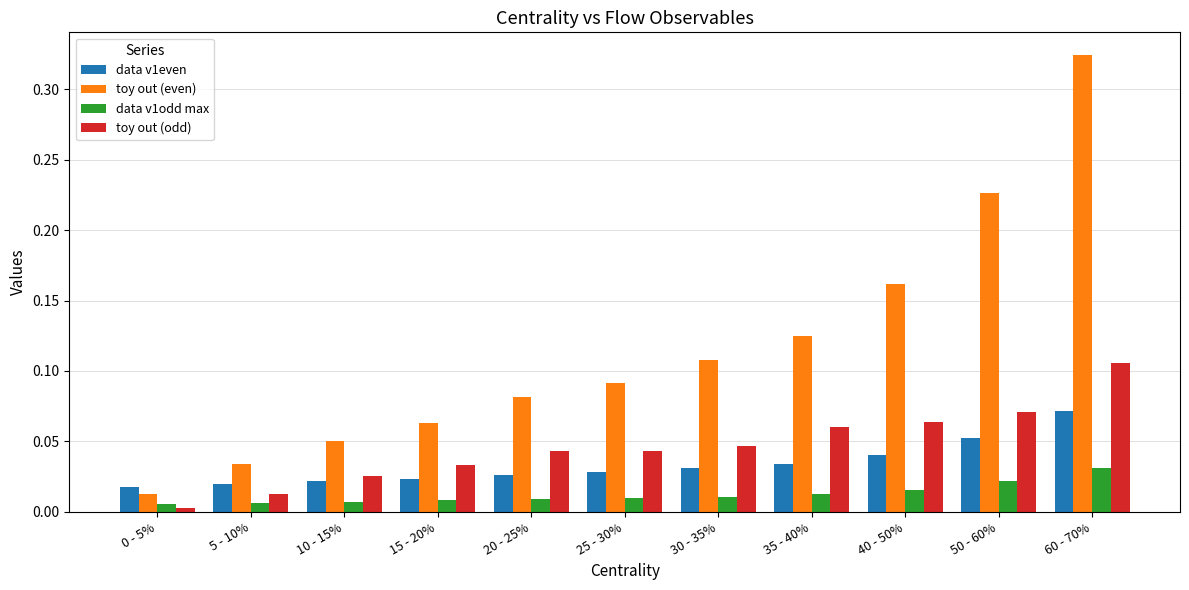

What are all the series names shown in the legend?

data v1even, toy out (even), data v1odd max, toy out (odd)